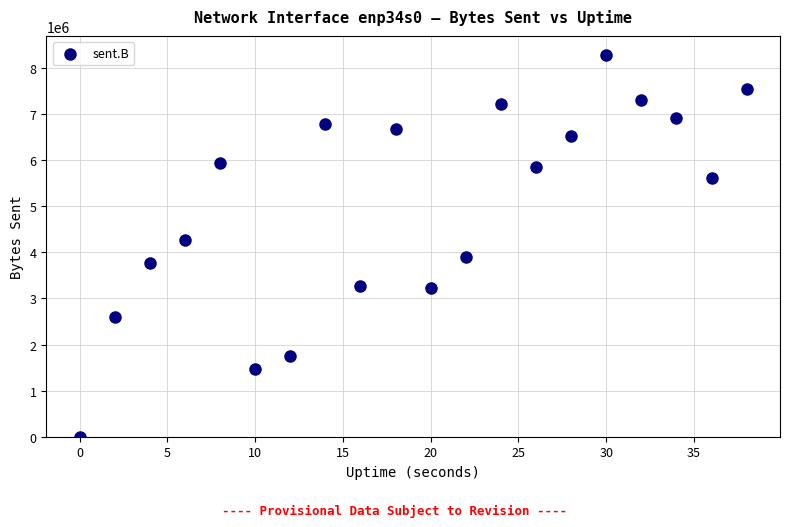

What is the range of X values (max minus min)?

38